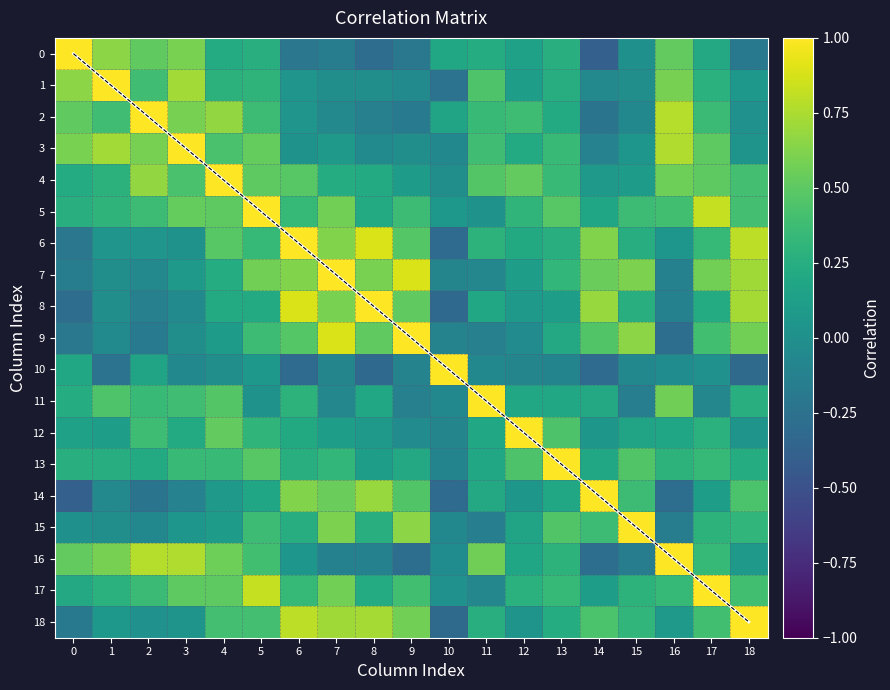

The 12 series shows 0.1 at 1. True or false?

True